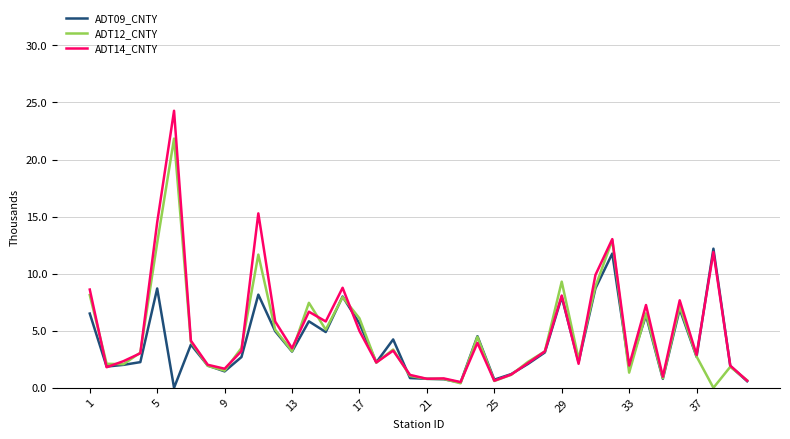

Does the chart have visible grid lines?

Yes